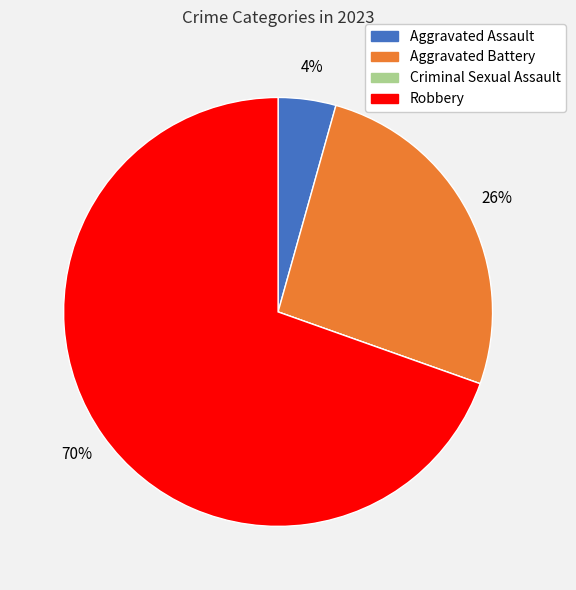

Does Robbery account for over 50% of the chart?

Yes